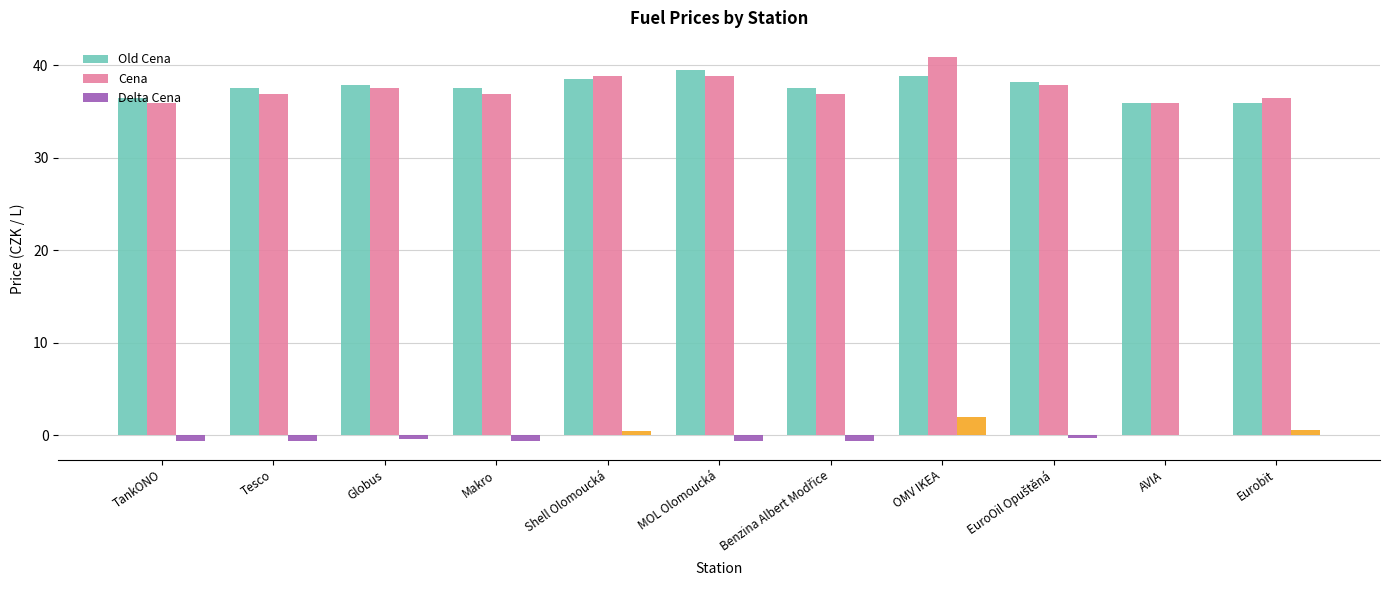

The value of Cena at Eurobit is 36.5. True or false?

True